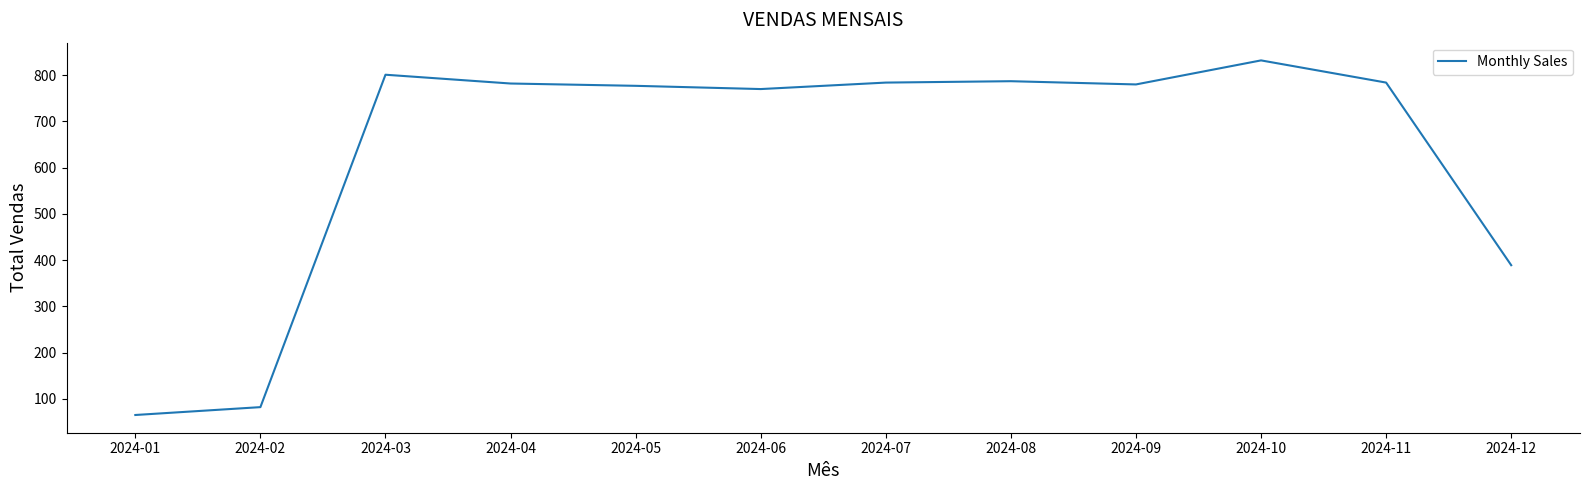

What is the sum of all values?

7633